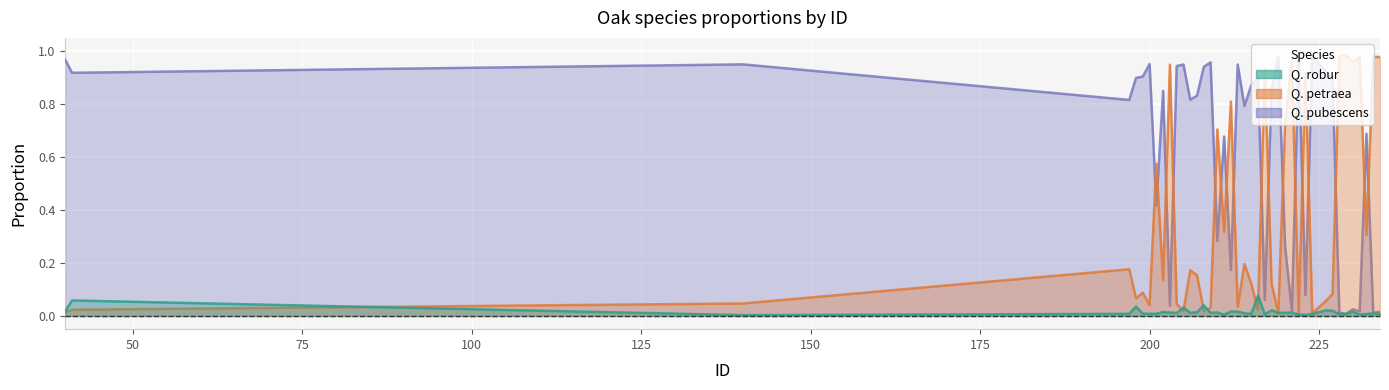

How many interior local valleys does the Q. robur series have?

11